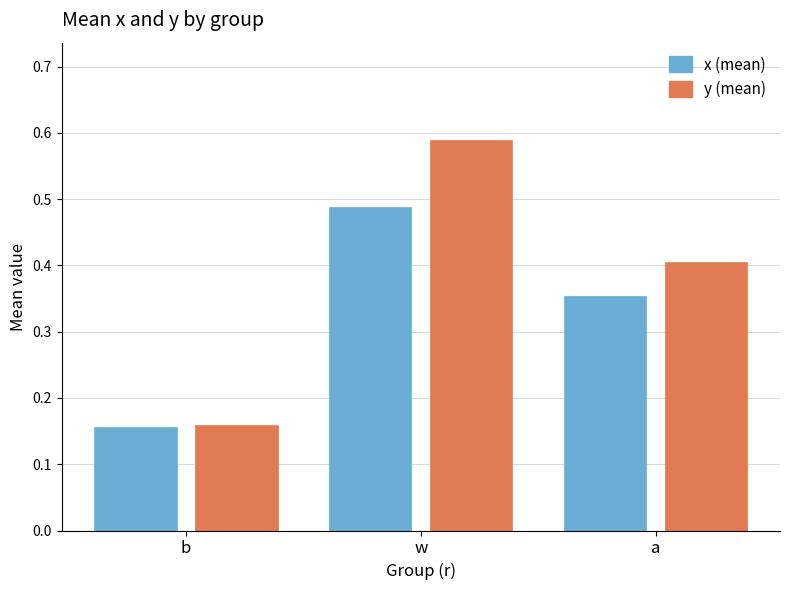

Rank the series by their maximum value, from lowest to highest.

x (mean), y (mean)